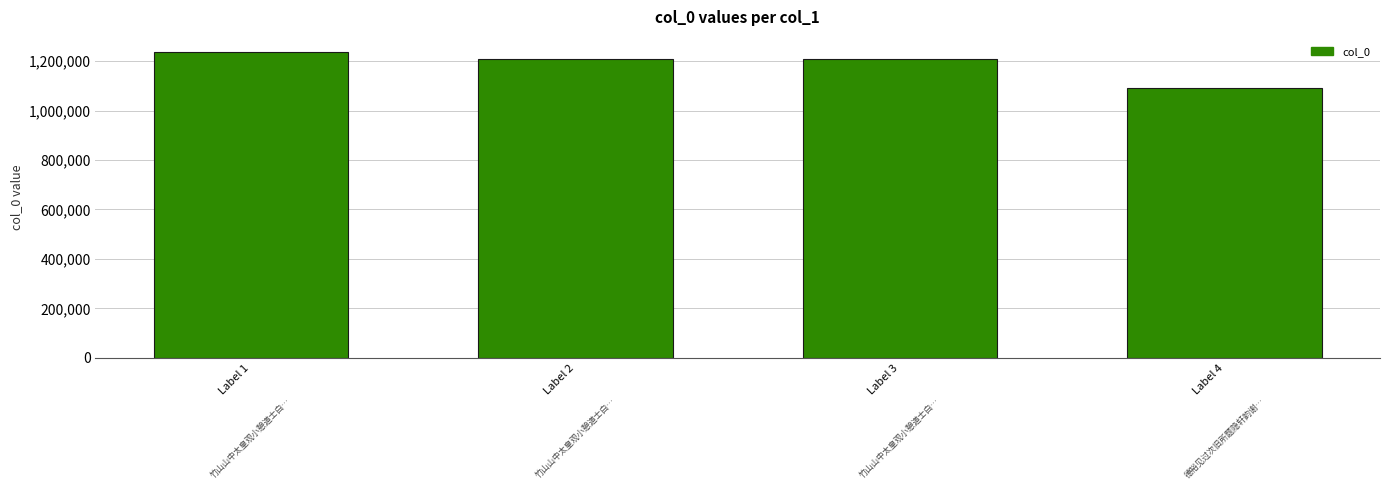

What is the maximum value shown in the chart?

1235919